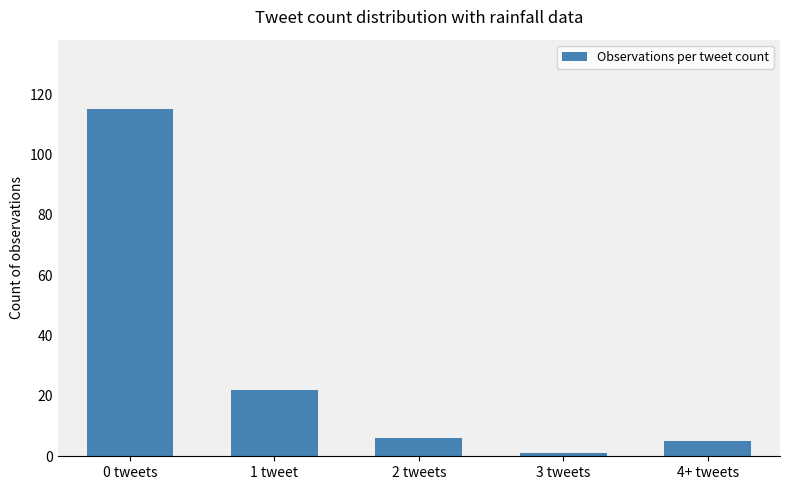

Reading right to left, extract all data points from this chart.

5	1	6	22	115